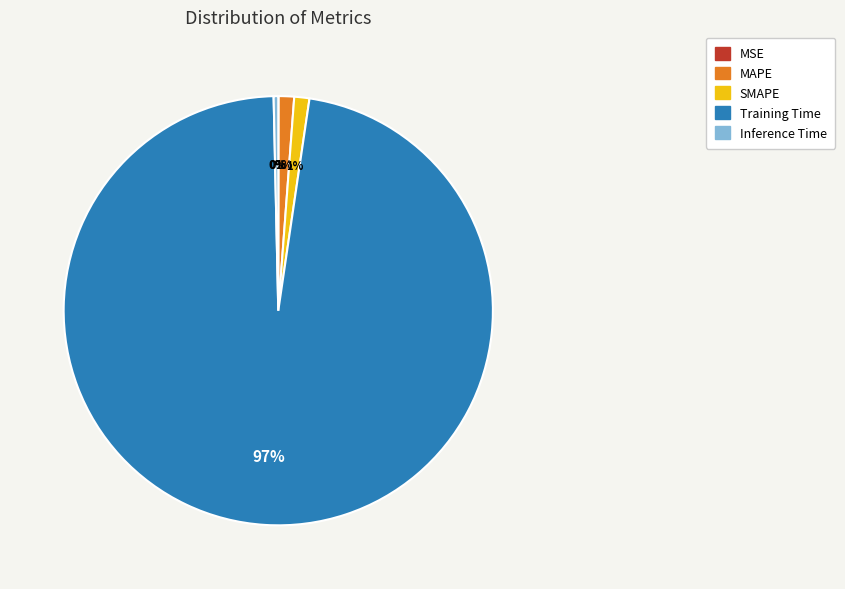

Does any single category account for the majority?

Yes